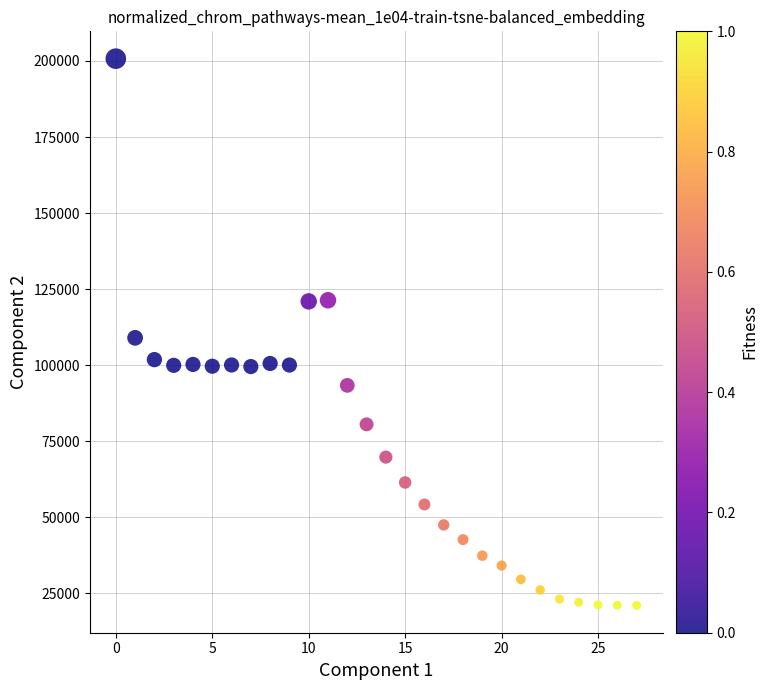

What is the range of Y values (max minus min)?

179764